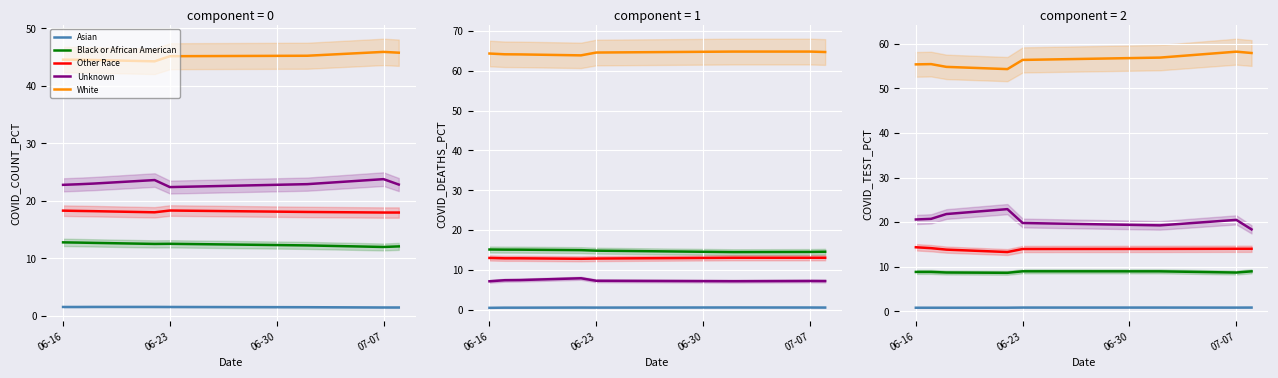

What is the difference between the maximum and minimum values in the Unknown series?

4.5